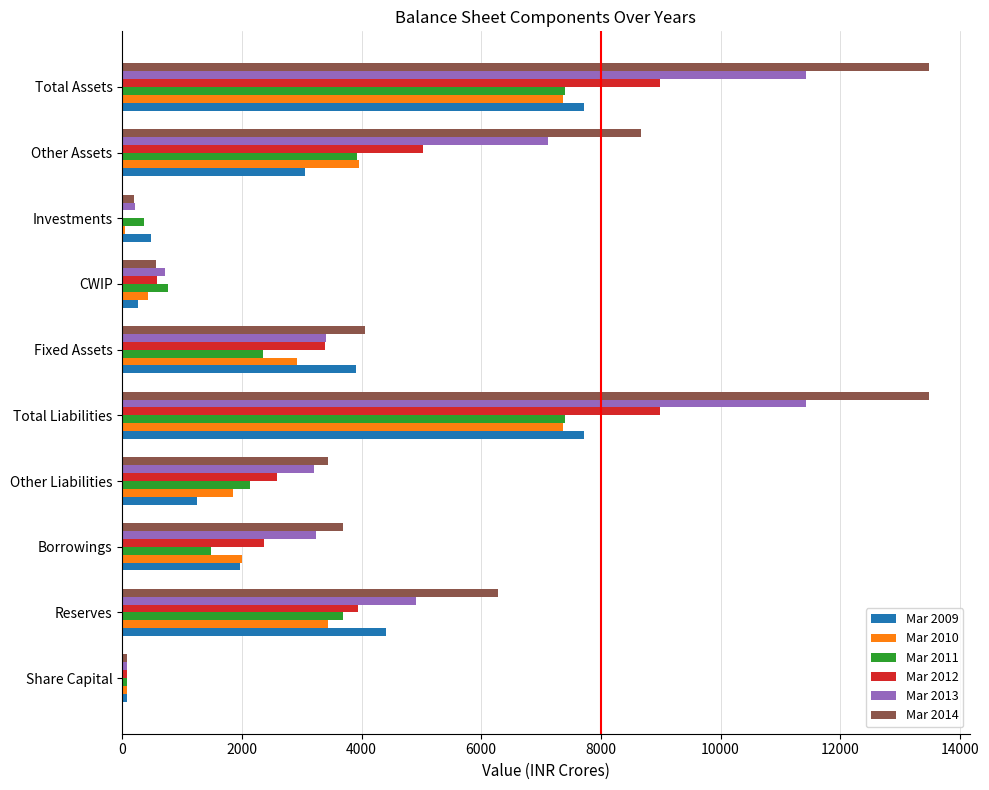

Is it true that Mar 2014 equals 13487 at Total Assets?

True